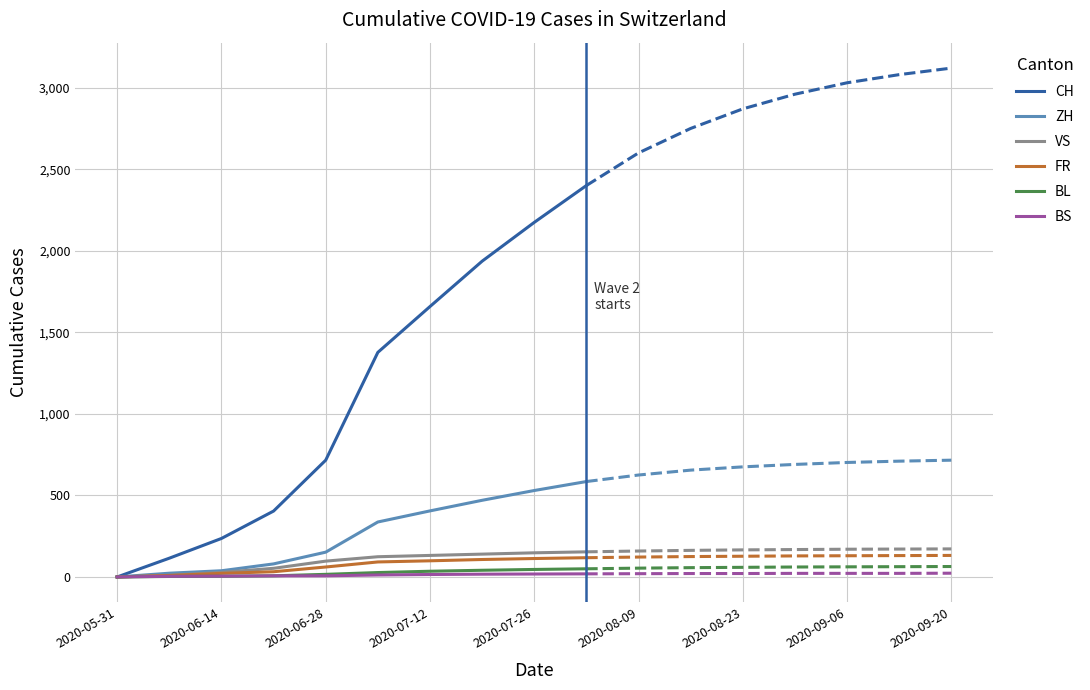

Is this an area chart (filled region under the line)?

No